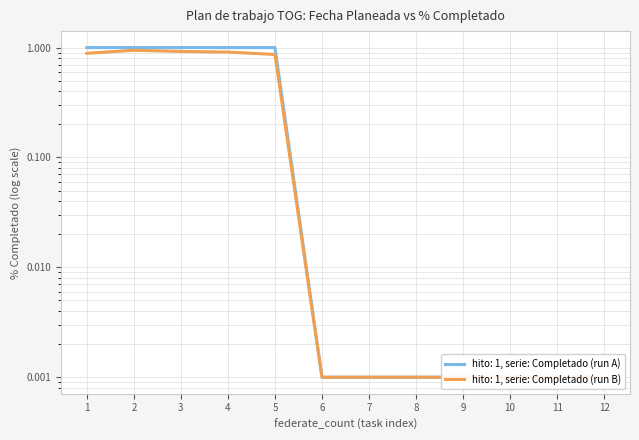

Reading left to right, transcribe all the data shown in this chart.

1.0	1.0	1.0	1.0	1.0	0.0	0.0	0.0	0.0	0.0	0.0	0.0